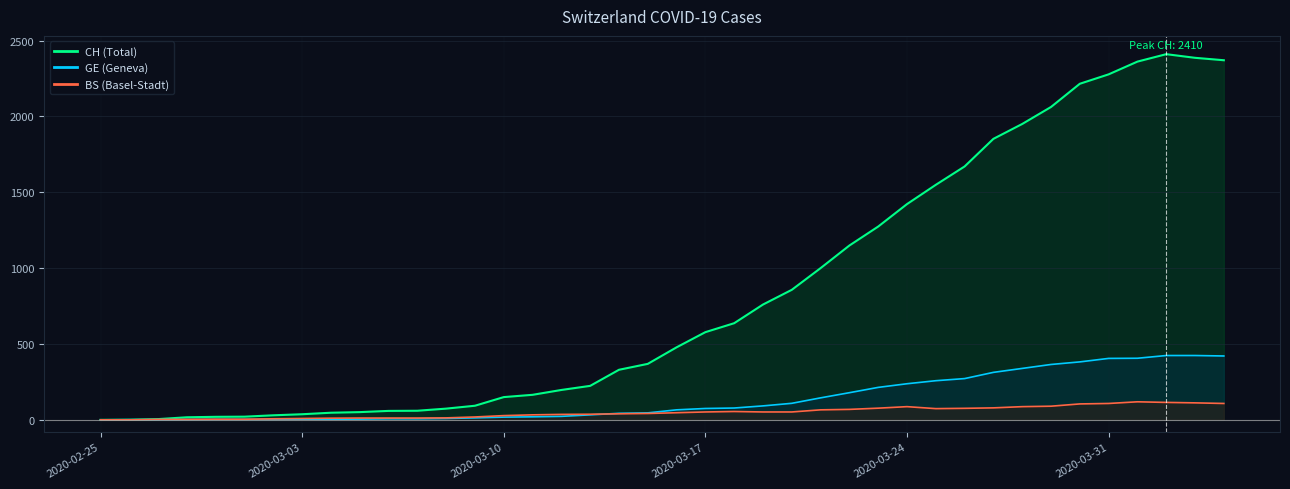

List the series in order of their peak value, highest first.

CH line, GE line, BS line